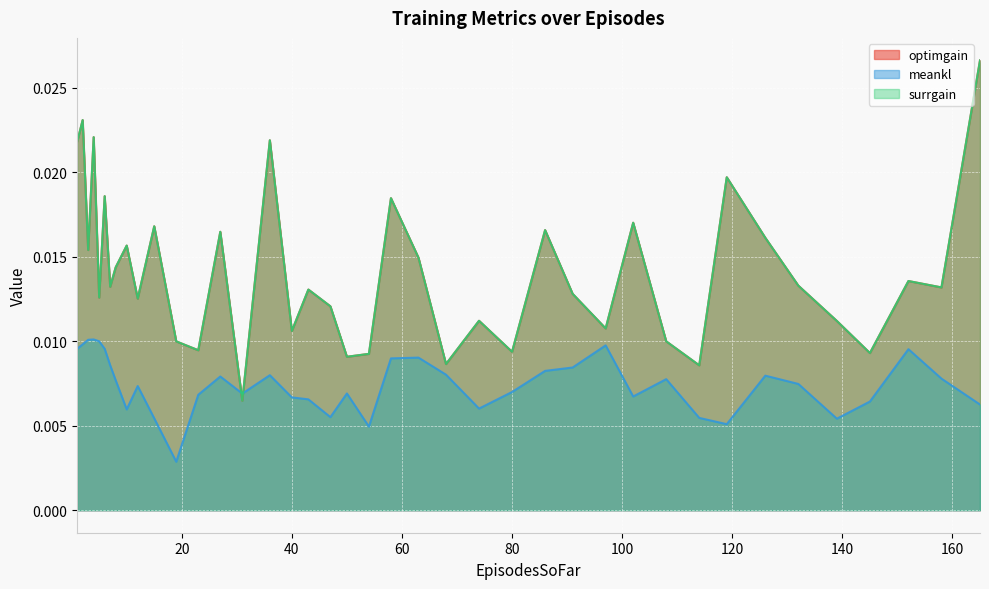

In optimgain, how many points are higher than both neighbors (excluding endpoints)?

14